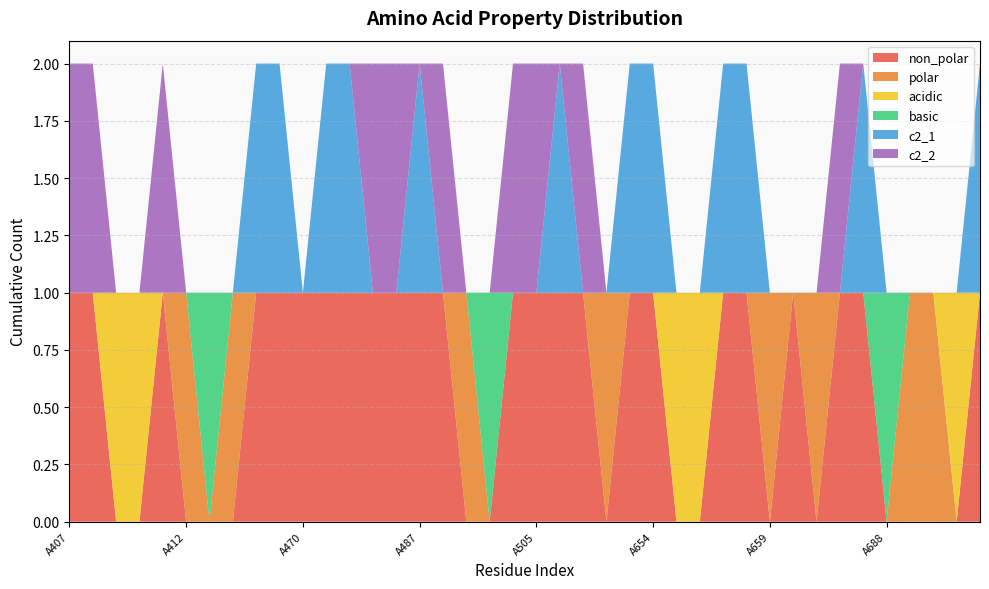

Reading left to right, list all the values displayed in this chart.

non_polar: A407=1	A408=1	A409=0	A410=0	A411=1	A412=0	A456=0	A457=0	A458=1	A459=1	A470=1	A471=1	A484=1	A485=1	A486=1	A487=1	A488=1	A489=0	A492=0	A498=1	A505=1	A506=1	A507=1	A508=0	A653=1	A654=1	A655=0	A656=0	A657=1	A658=1	A659=0	A660=1	A661=0	A662=1	A687=1	A688=0	A689=0	A690=0	A691=0	A693=1
polar: A407=0	A408=0	A409=0	A410=0	A411=0	A412=1	A456=0	A457=1	A458=0	A459=0	A470=0	A471=0	A484=0	A485=0	A486=0	A487=0	A488=0	A489=1	A492=0	A498=0	A505=0	A506=0	A507=0	A508=1	A653=0	A654=0	A655=0	A656=0	A657=0	A658=0	A659=1	A660=0	A661=1	A662=0	A687=0	A688=0	A689=1	A690=1	A691=0	A693=0
acidic: A407=0	A408=0	A409=1	A410=1	A411=0	A412=0	A456=0	A457=0	A458=0	A459=0	A470=0	A471=0	A484=0	A485=0	A486=0	A487=0	A488=0	A489=0	A492=0	A498=0	A505=0	A506=0	A507=0	A508=0	A653=0	A654=0	A655=1	A656=1	A657=0	A658=0	A659=0	A660=0	A661=0	A662=0	A687=0	A688=0	A689=0	A690=0	A691=1	A693=0
basic: A407=0	A408=0	A409=0	A410=0	A411=0	A412=0	A456=1	A457=0	A458=0	A459=0	A470=0	A471=0	A484=0	A485=0	A486=0	A487=0	A488=0	A489=0	A492=1	A498=0	A505=0	A506=0	A507=0	A508=0	A653=0	A654=0	A655=0	A656=0	A657=0	A658=0	A659=0	A660=0	A661=0	A662=0	A687=0	A688=1	A689=0	A690=0	A691=0	A693=0
c2_1: A407=0	A408=0	A409=0	A410=0	A411=0	A412=0	A456=0	A457=0	A458=1	A459=1	A470=0	A471=1	A484=1	A485=0	A486=0	A487=1	A488=0	A489=0	A492=0	A498=0	A505=0	A506=1	A507=0	A508=0	A653=1	A654=1	A655=0	A656=0	A657=1	A658=1	A659=0	A660=0	A661=0	A662=0	A687=1	A688=0	A689=0	A690=0	A691=0	A693=1
c2_2: A407=1	A408=1	A409=0	A410=0	A411=1	A412=0	A456=0	A457=0	A458=0	A459=0	A470=0	A471=0	A484=0	A485=1	A486=1	A487=0	A488=1	A489=0	A492=0	A498=1	A505=1	A506=0	A507=1	A508=0	A653=0	A654=0	A655=0	A656=0	A657=0	A658=0	A659=0	A660=0	A661=0	A662=1	A687=0	A688=0	A689=0	A690=0	A691=0	A693=0